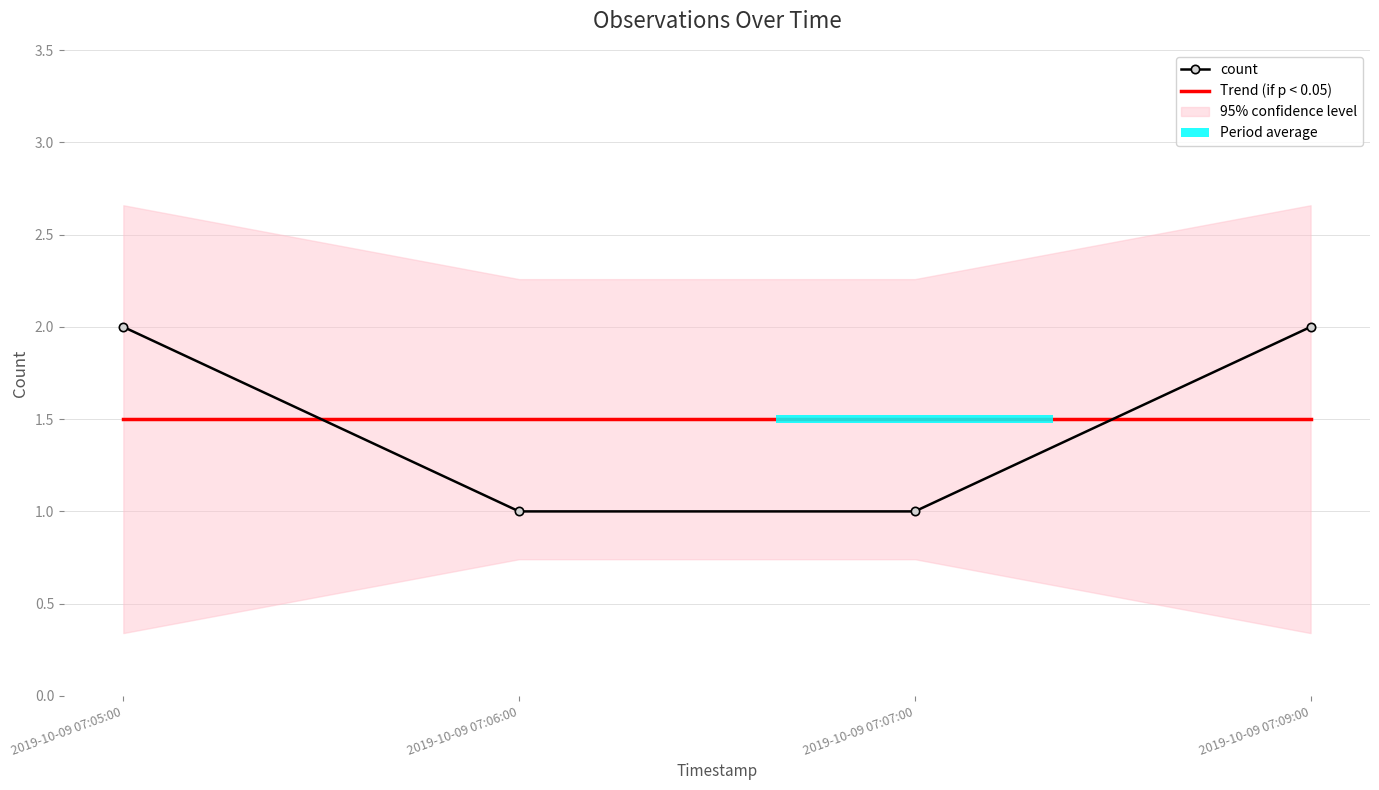

Count the number of categories in the chart.

4